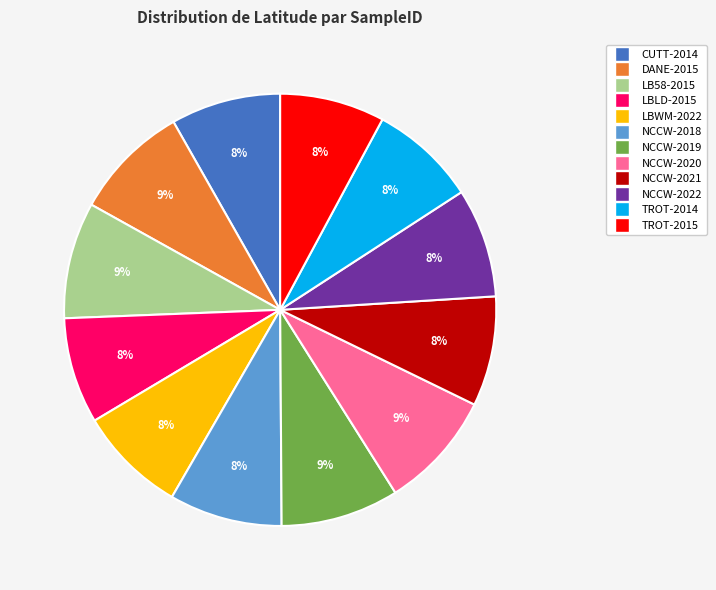

Does any single category account for the majority?

No